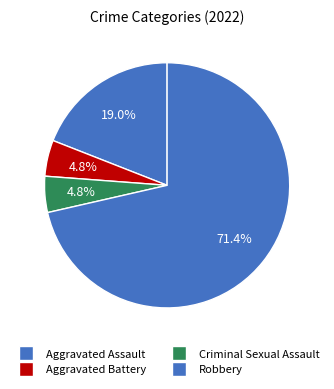

Count the number of slices in the pie.

4